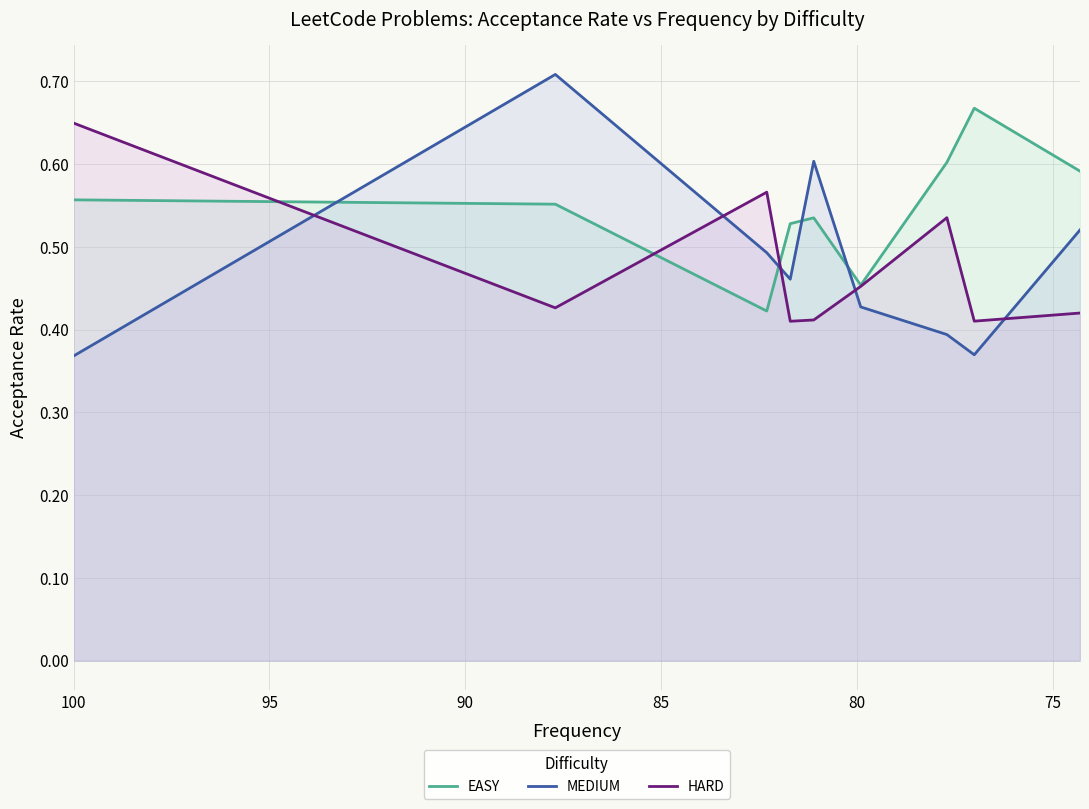

How many MEDIUM values are between 0 and 1?

9